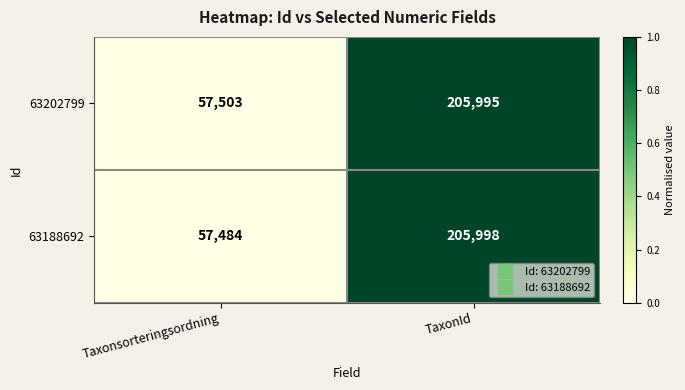

True or false: 63188692 has a value of 57484 at Taxonsorteringsordning.

True